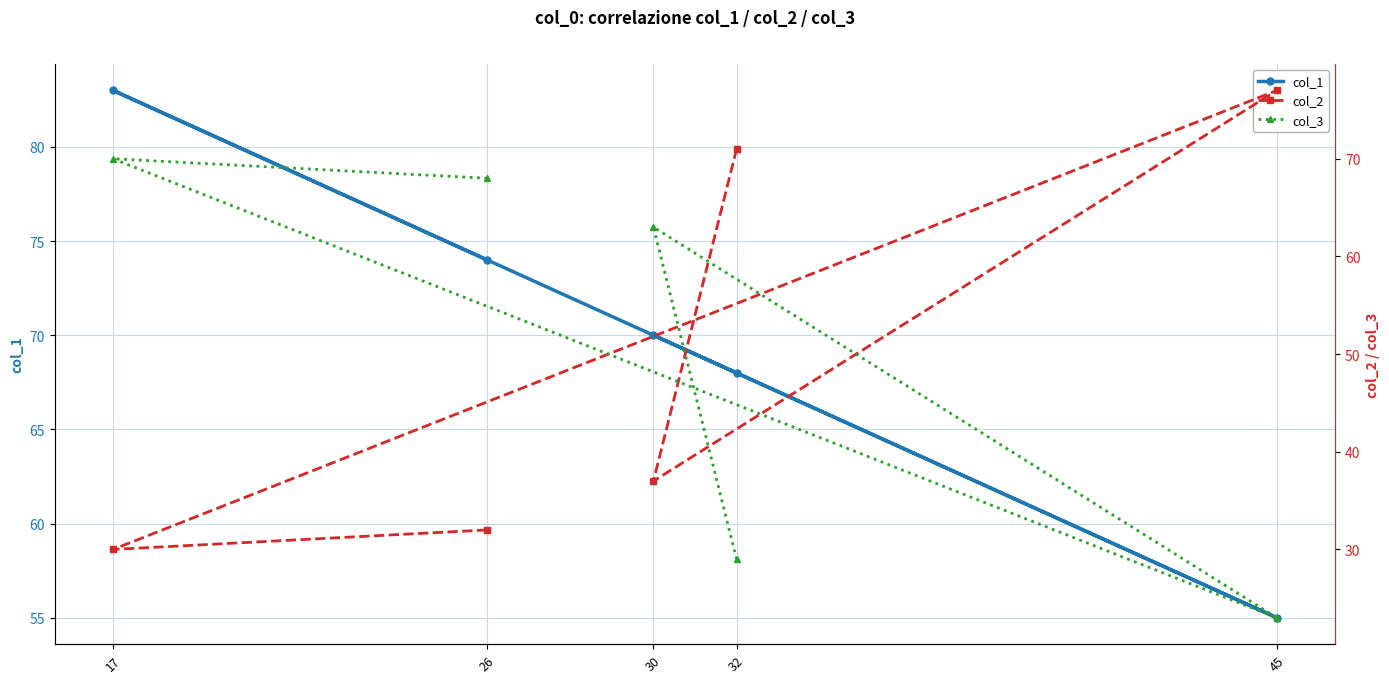

True or false: col_1 has a value of 68 at 32.

True